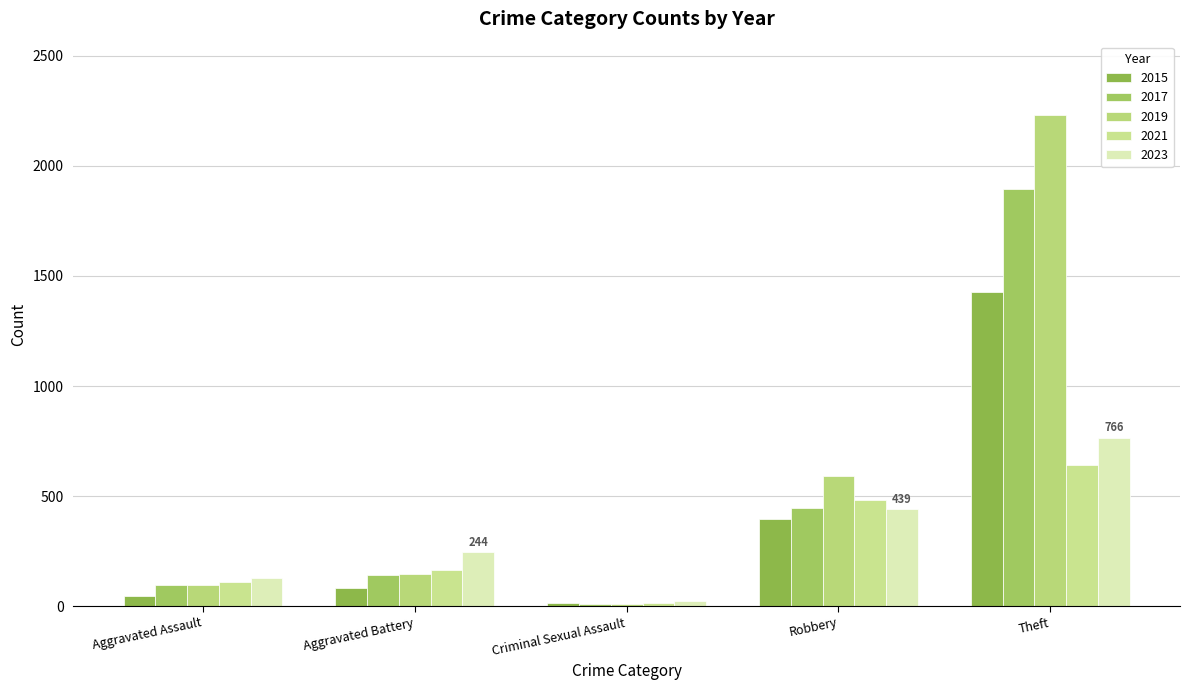

How many bars are there in each group?

5